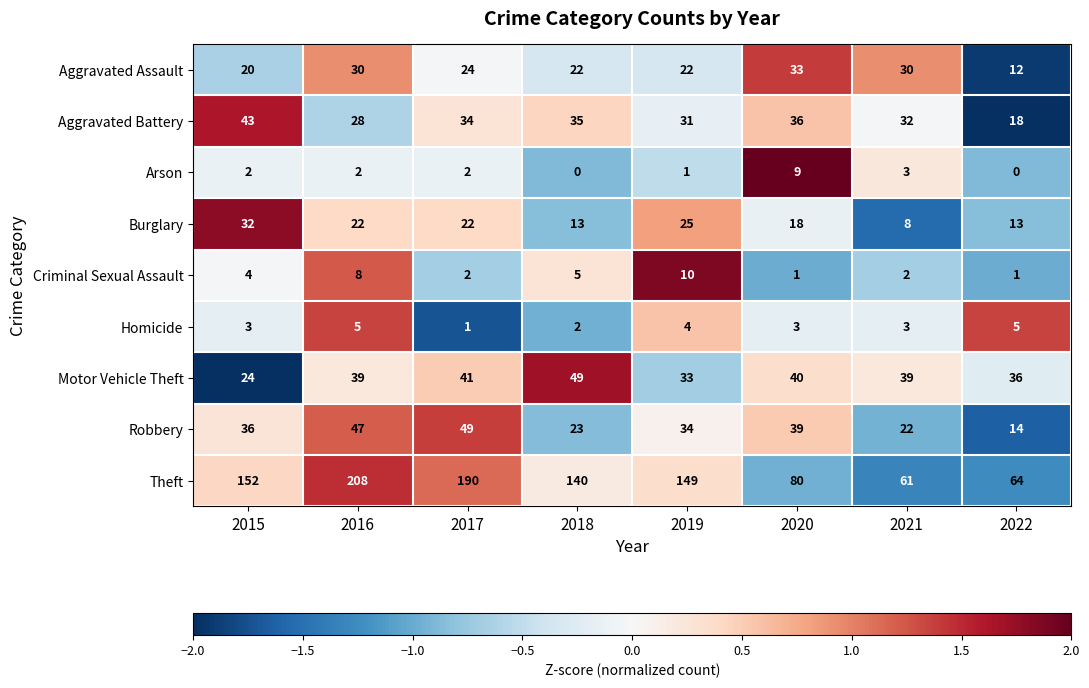

What is the average value of the Homicide series?

3